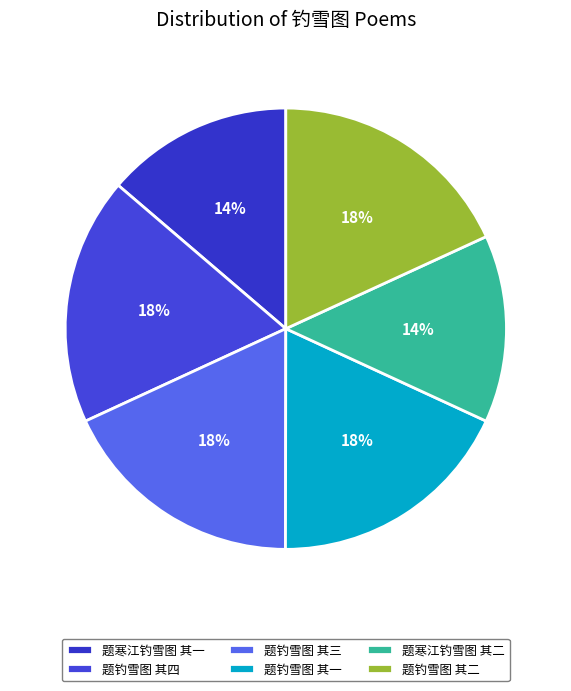

What is the largest slice in the pie chart?

题钓雪图 其一